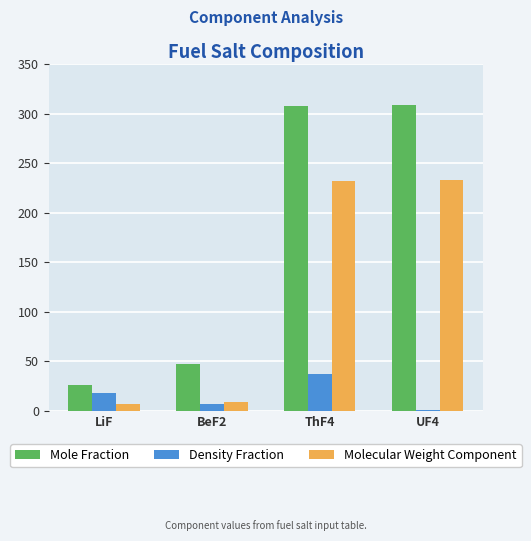

Are the bars horizontal?

No